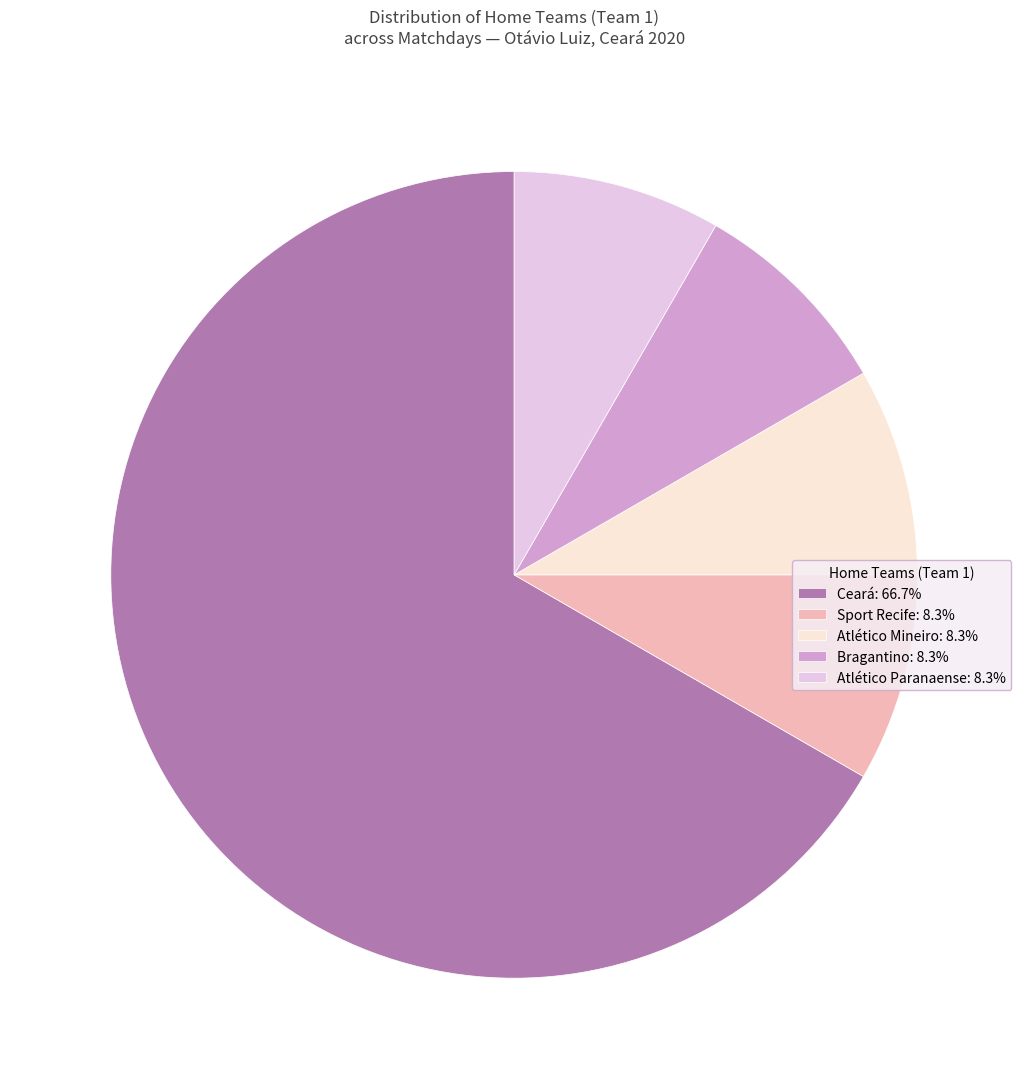

Combined, do Atlético Mineiro: 8.3% and Atlético Paranaense: 8.3% account for over 50%?

No